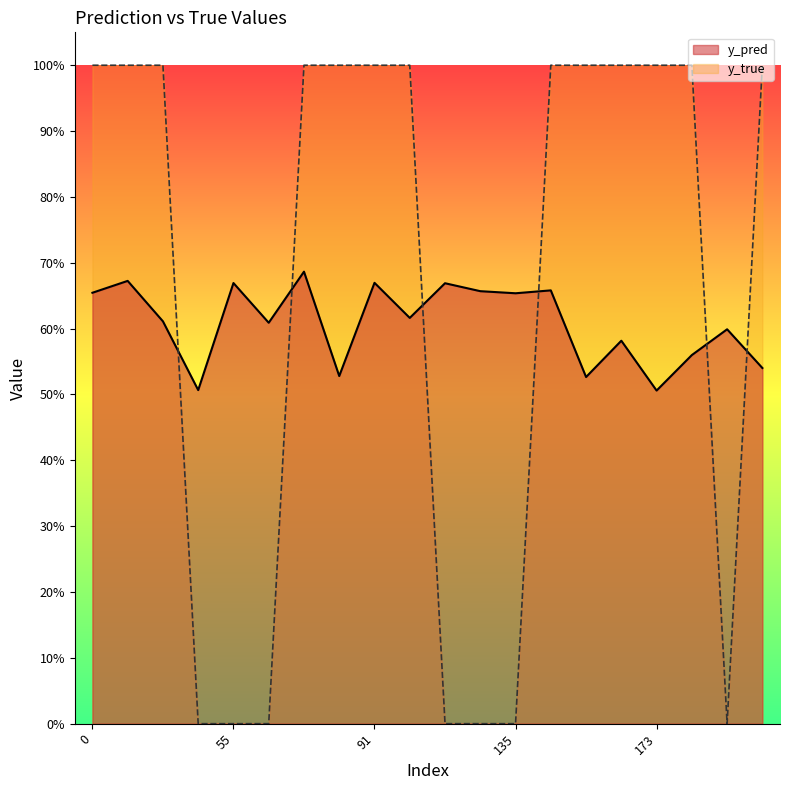

At which category does y_pred reach its first local peak?

29